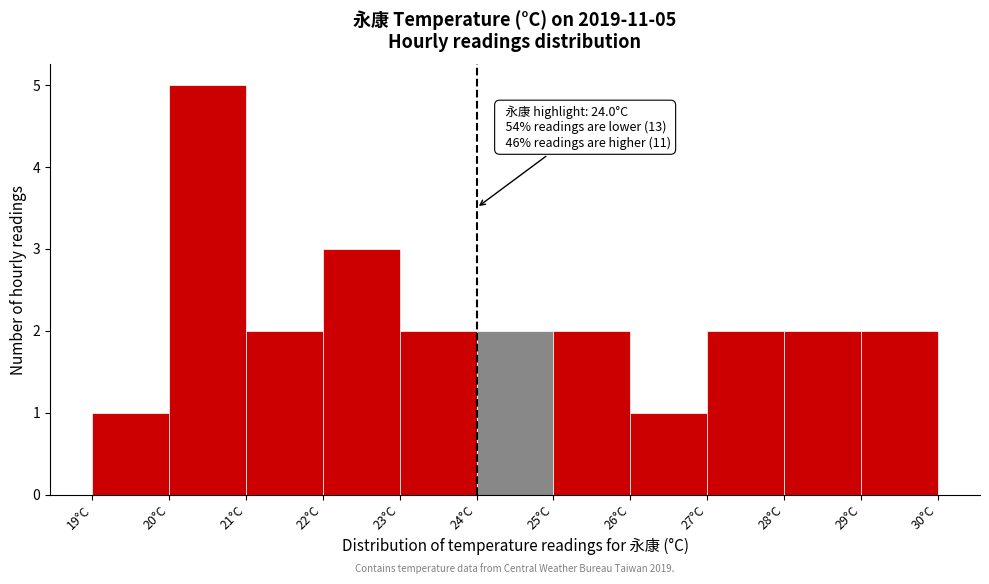

Over which range of the x-axis is the bar tallest?

20 to 21